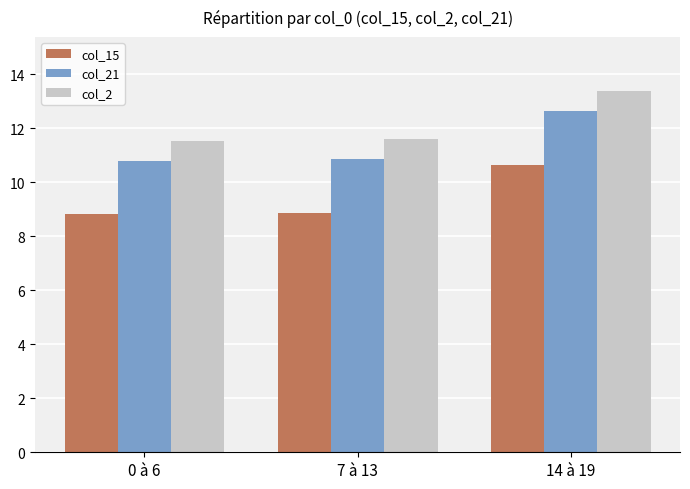

What is the sum of the col_15 values at 0 à 6 and 14 à 19?

19.5